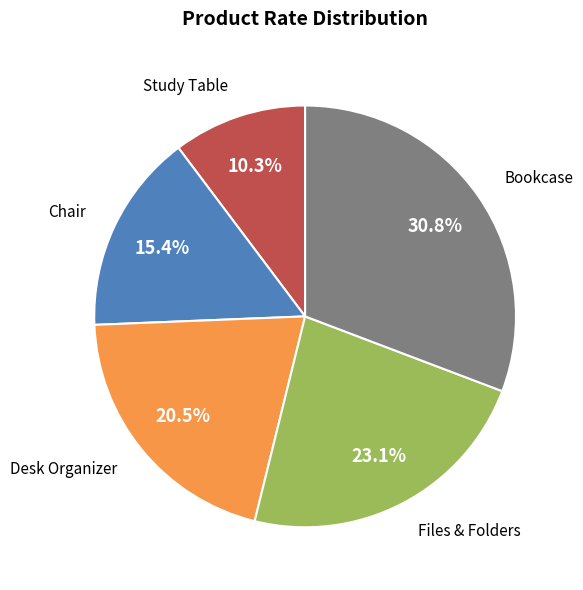

What is the smallest slice in the pie chart?

Study Table